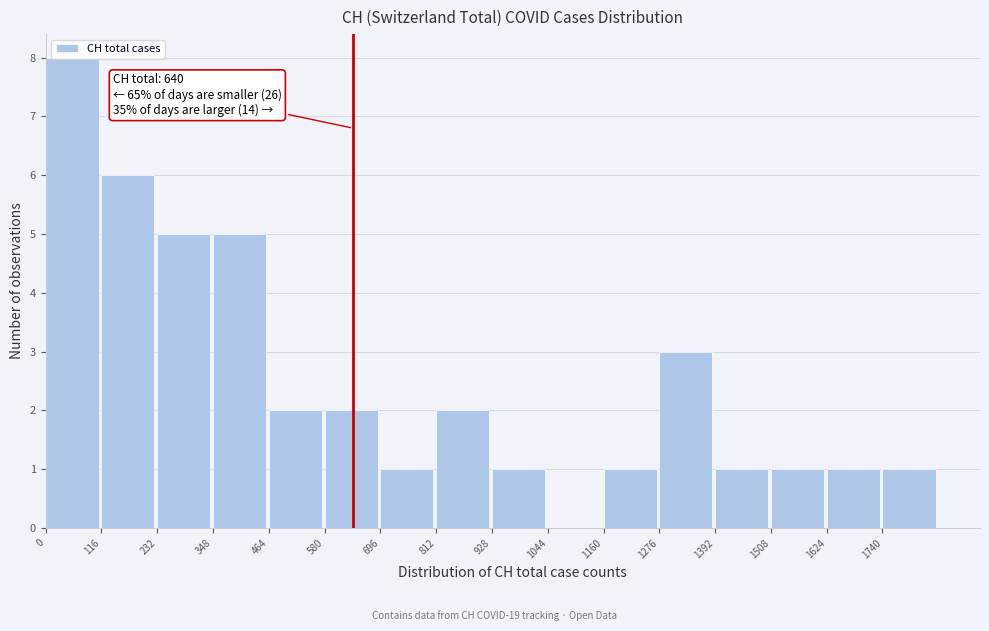

Over which range of the x-axis is the bar tallest?

0 to 120